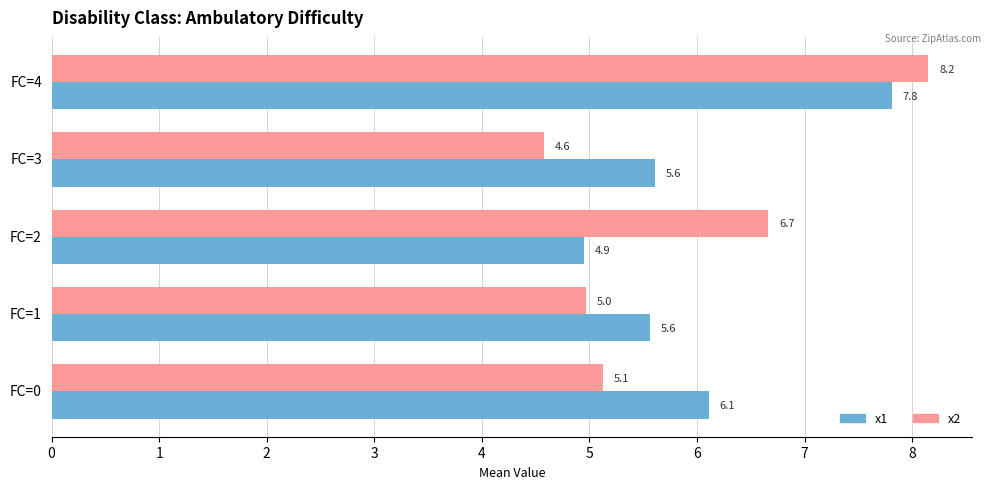

The x1 series shows 2.8 at FC=0. True or false?

False